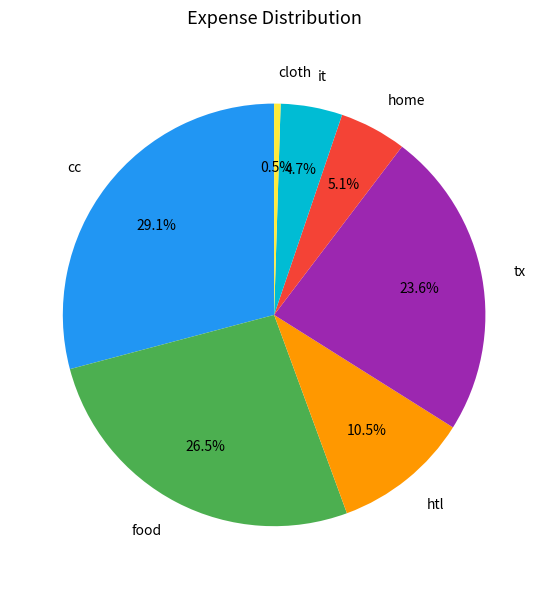

To the nearest percent, what portion does tx represent?

24%